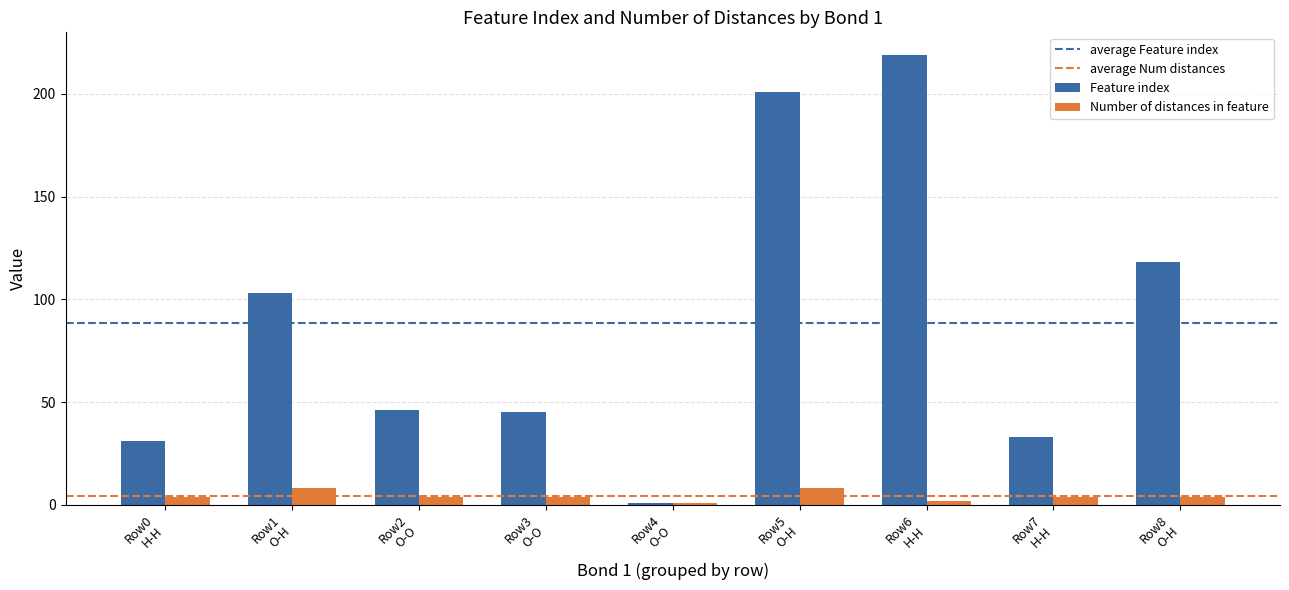

What is the difference between the second highest and minimum values in the Feature index series?

200